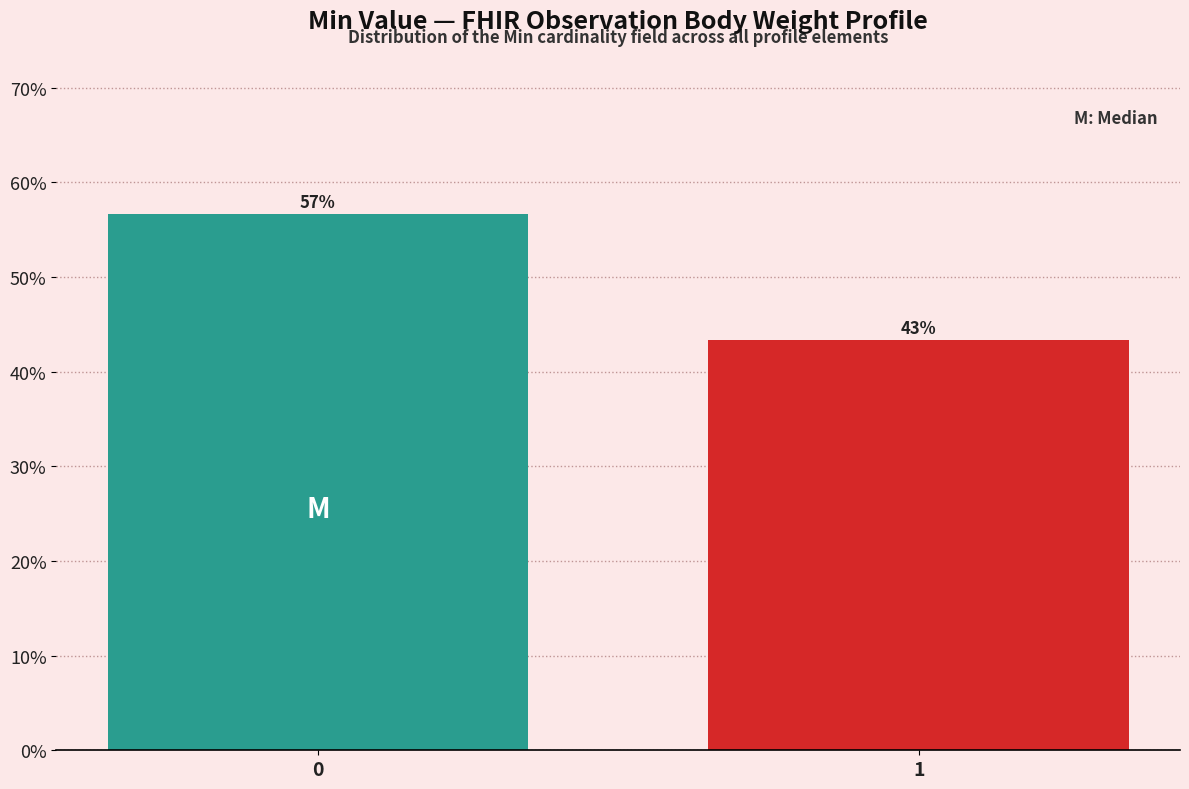

Are the bars horizontal?

No